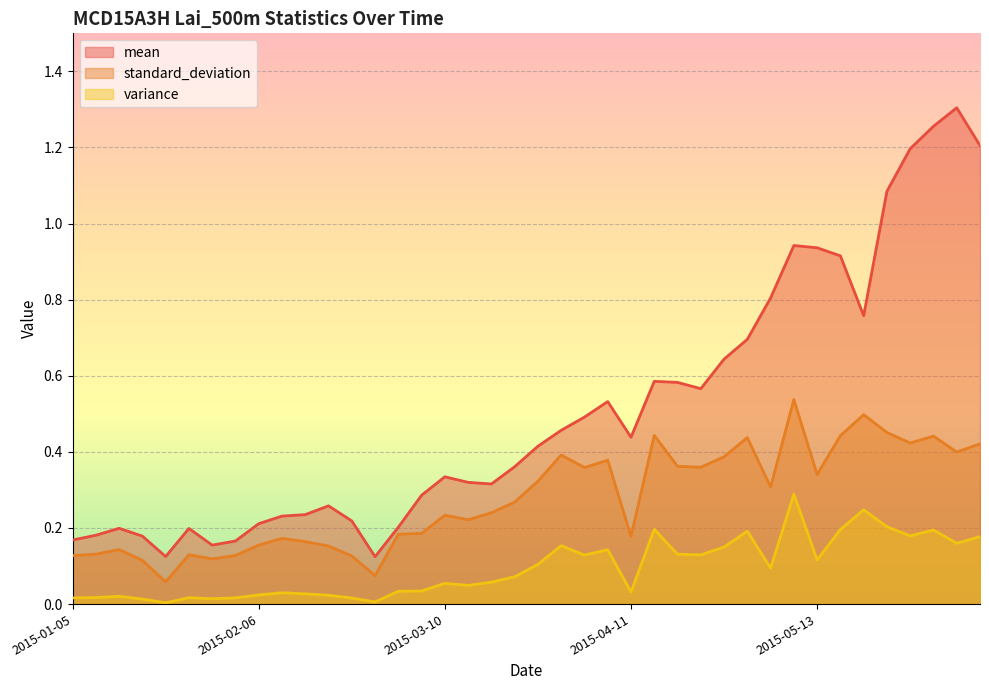

Which series has the largest range (max minus min)?

mean